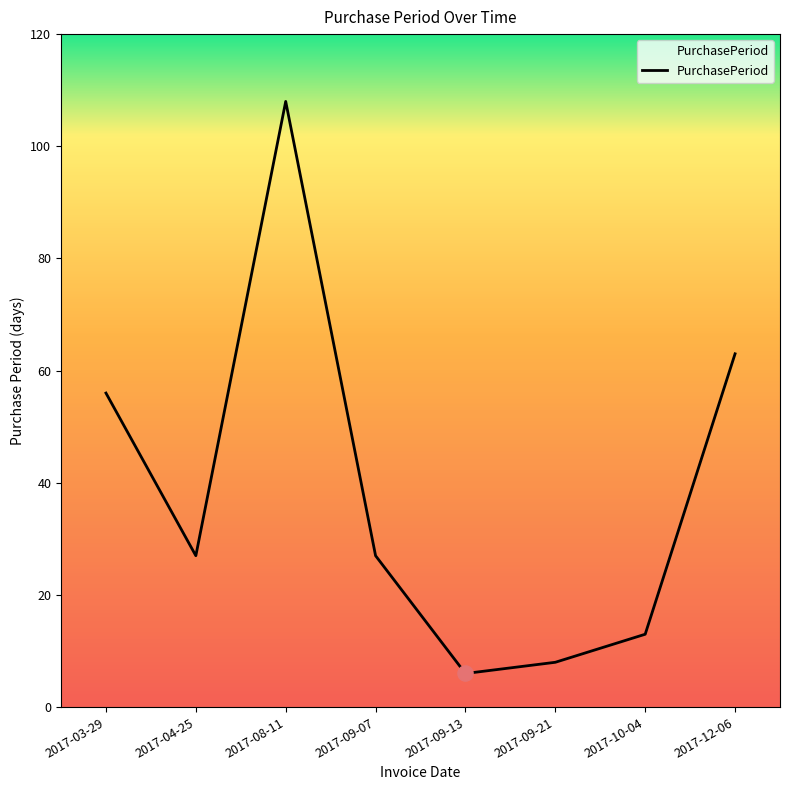

Between 2017-09-07 and 2017-09-13, which is larger?

2017-09-07